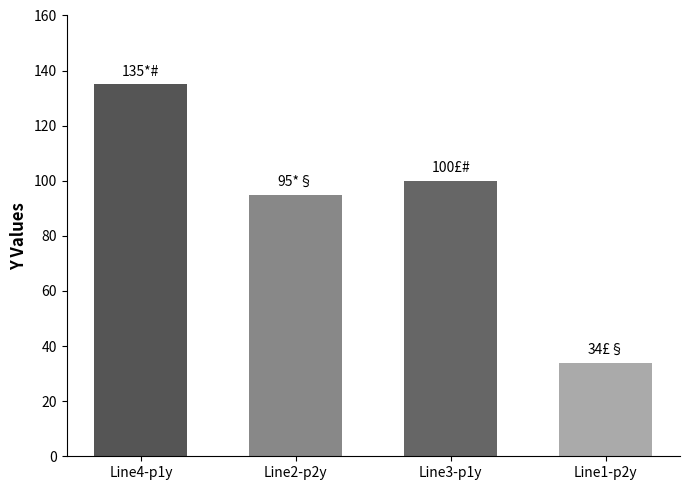

What is the difference between the maximum and minimum values?

101